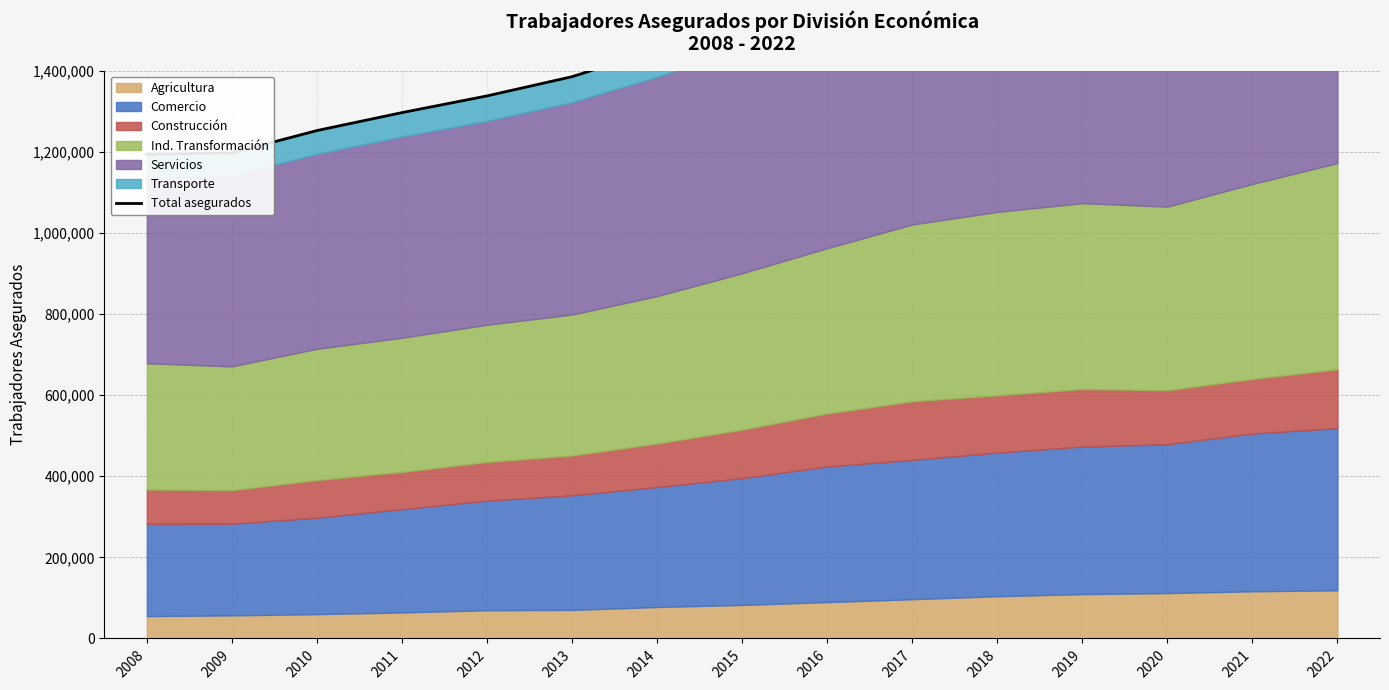

Reading right to left, extract all data points from this chart.

2022=1920648	2021=1837982	2020=1767645	2019=1800319	2018=1748839	2017=1705470	2016=1611868	2015=1523051	2014=1450932	2013=1384845	2012=1337453	2011=1296263	2010=1252010	2009=1196910	2008=1193571